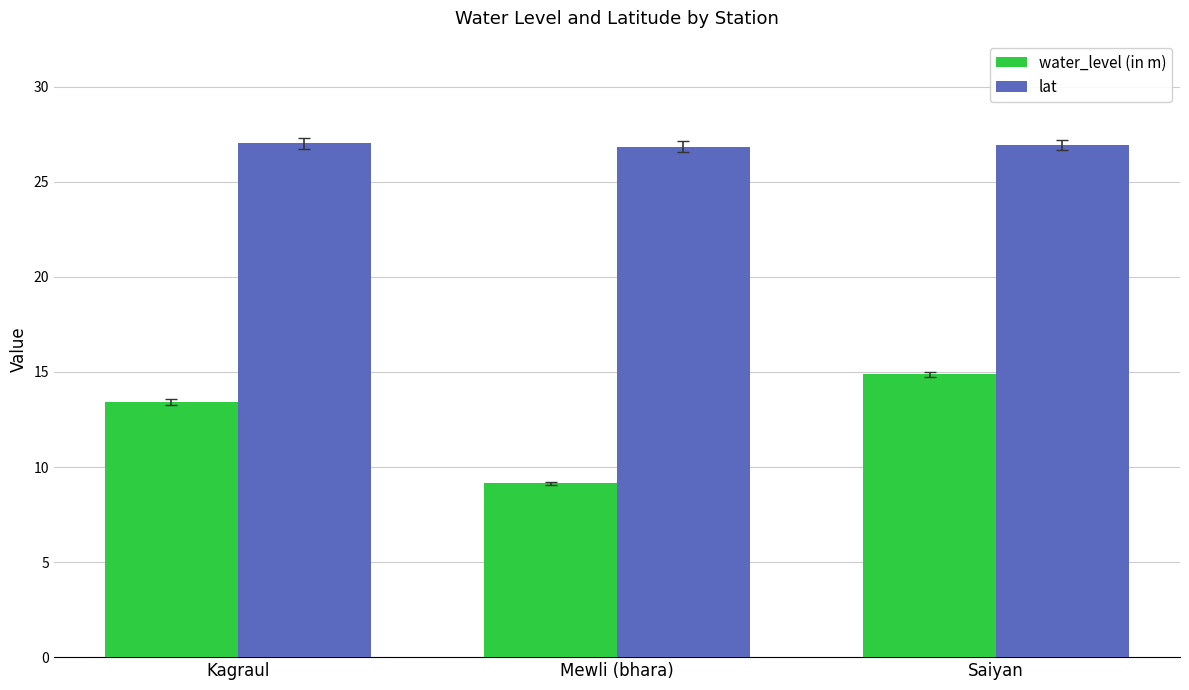

Which series has the widest spread of values?

water_level (in m)